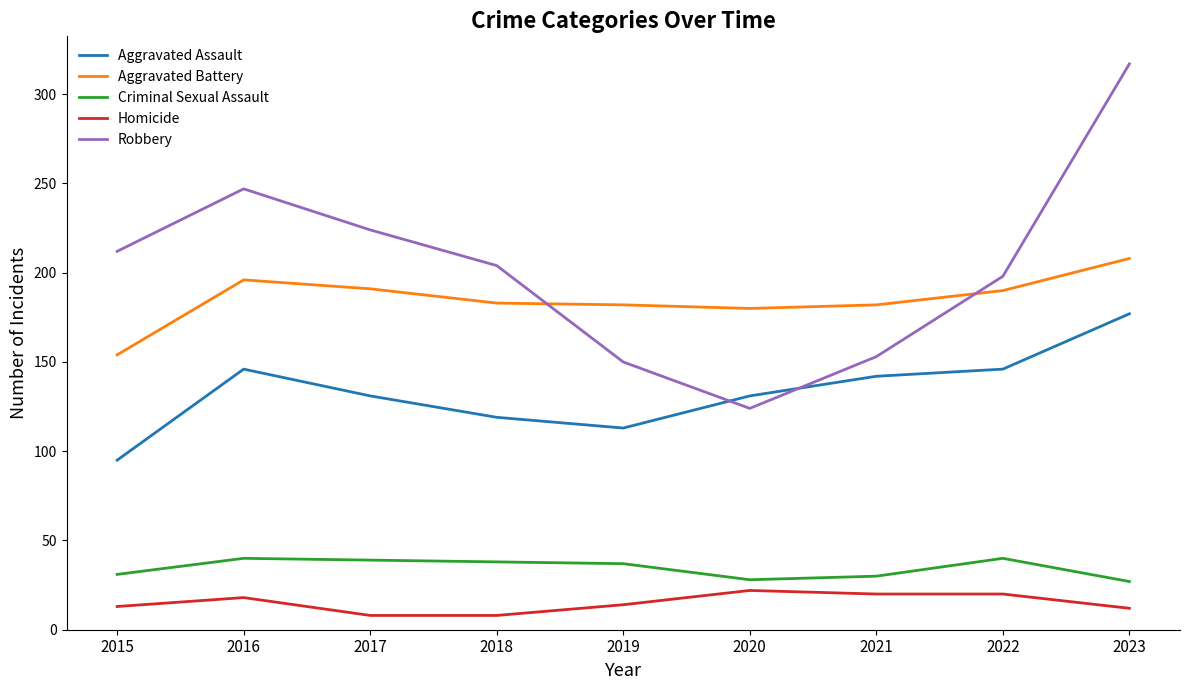

List the series in order of their peak value, lowest first.

Homicide, Criminal Sexual Assault, Aggravated Assault, Aggravated Battery, Robbery